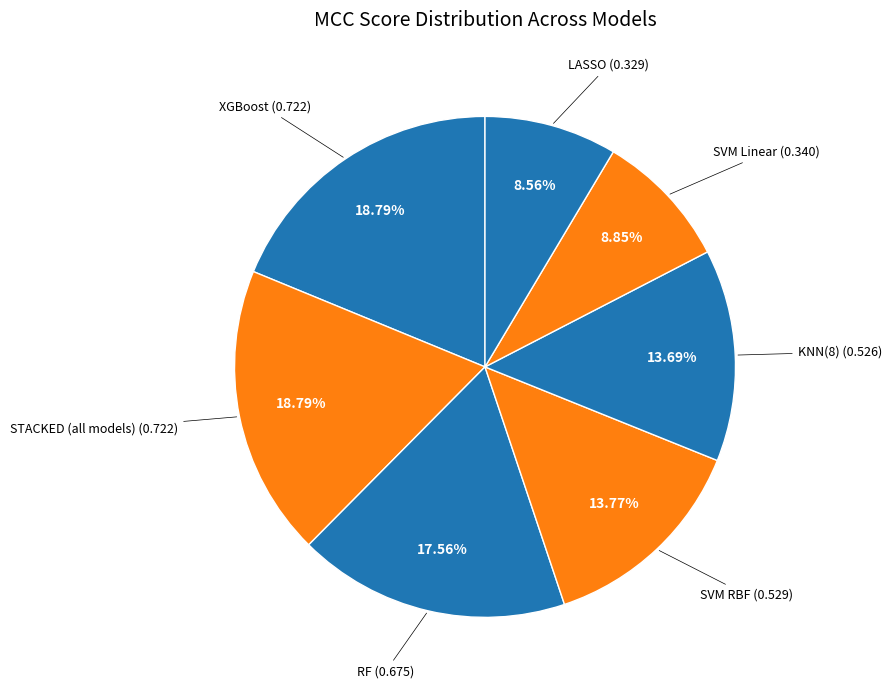

Is there a majority slice in this chart?

No